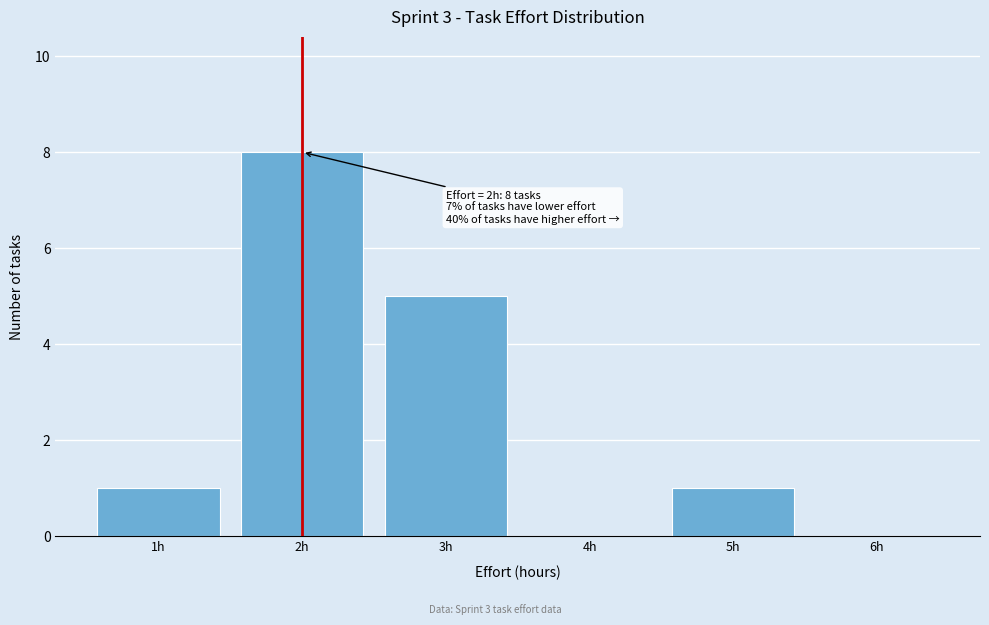

Over which range of the x-axis is the bar tallest?

1.5 to 2.5